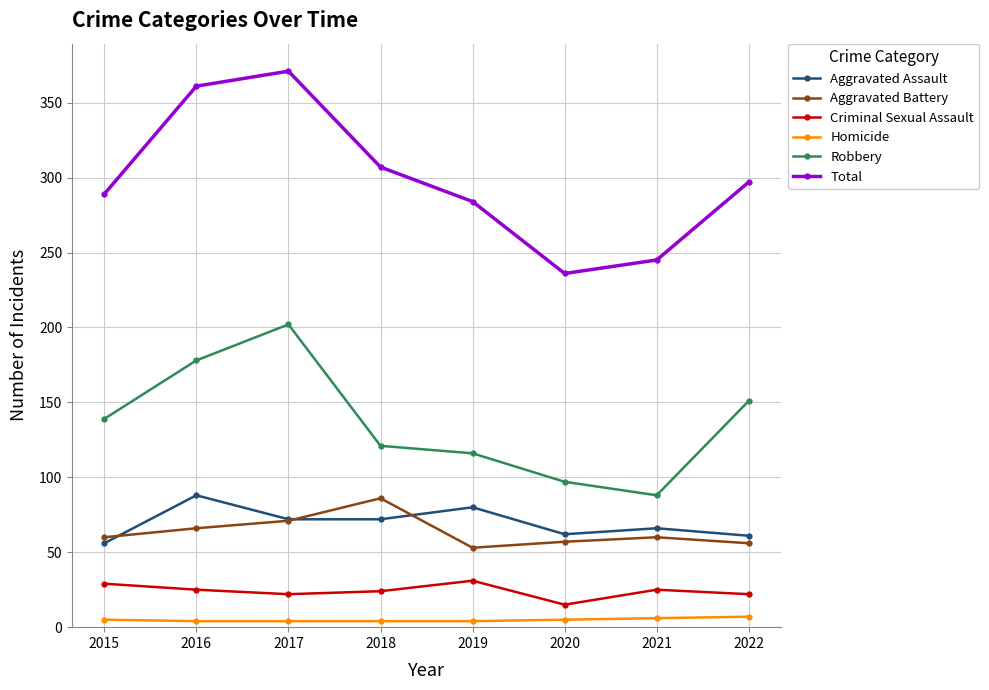

At how many categories does at least one series exceed 53?

8